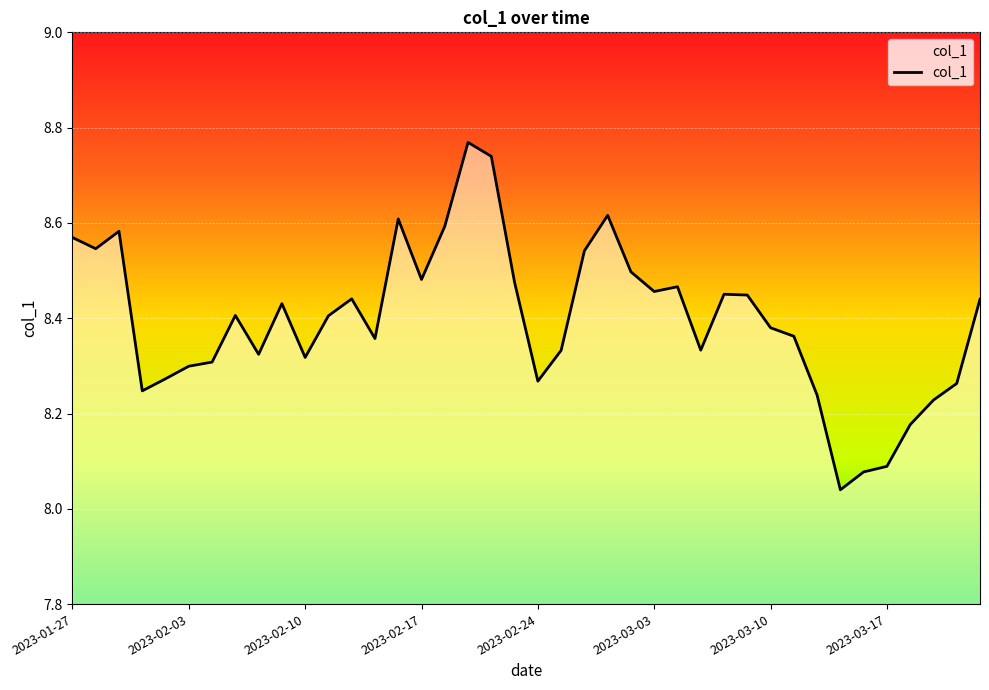

What is the difference between the maximum and minimum values?

0.7